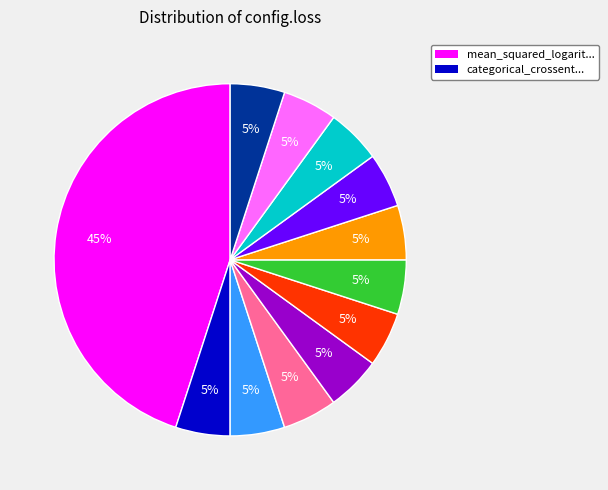

To the nearest percent, what is the average slice percentage?

8%